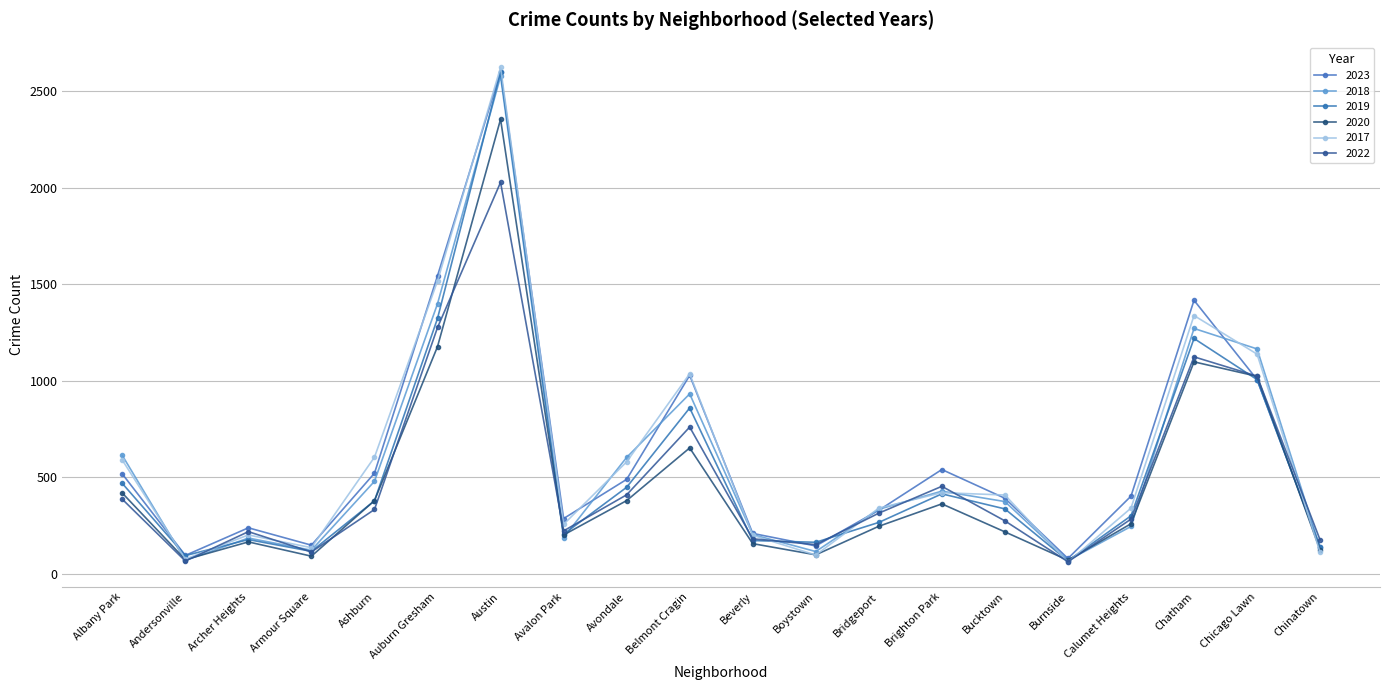

What is the average value of the 2019 series?

538